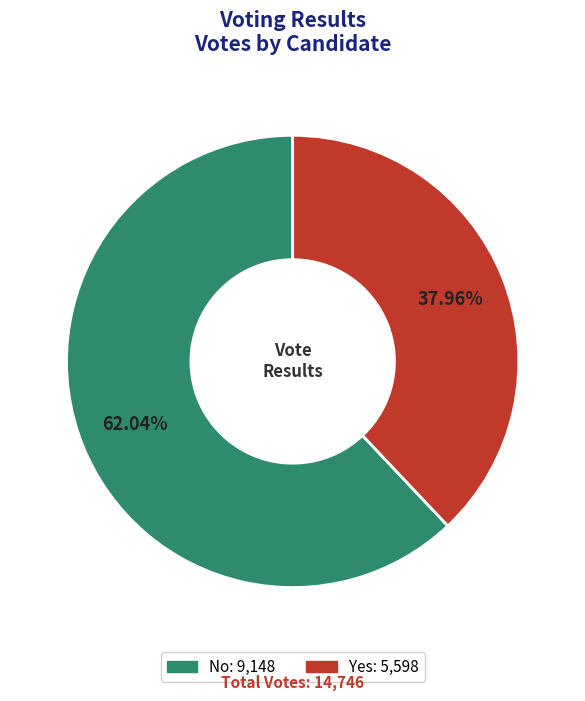

Is there a majority slice in this chart?

Yes